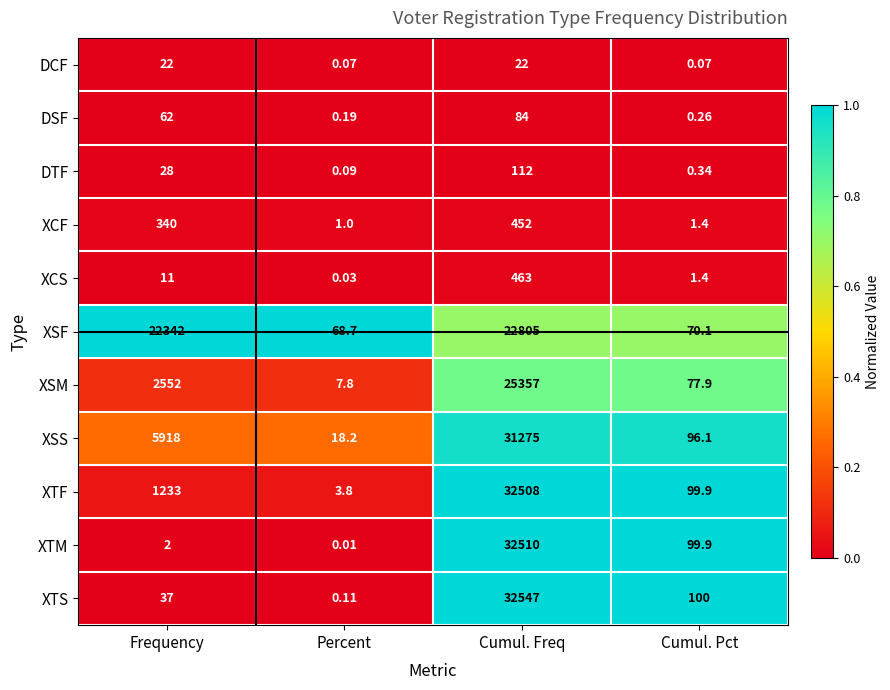

Which series has the largest total across all categories?

XSF